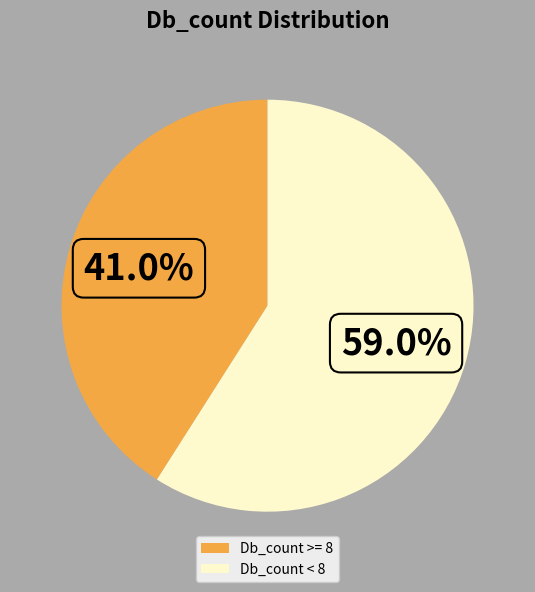

Which slice is the largest?

Db_count < 8